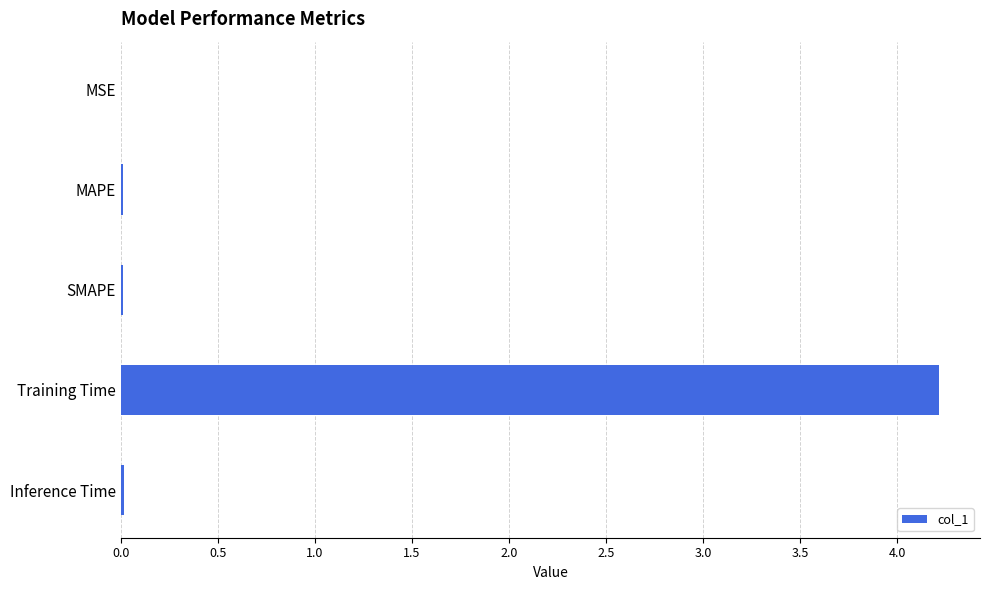

What is the sum of all values?

4.3